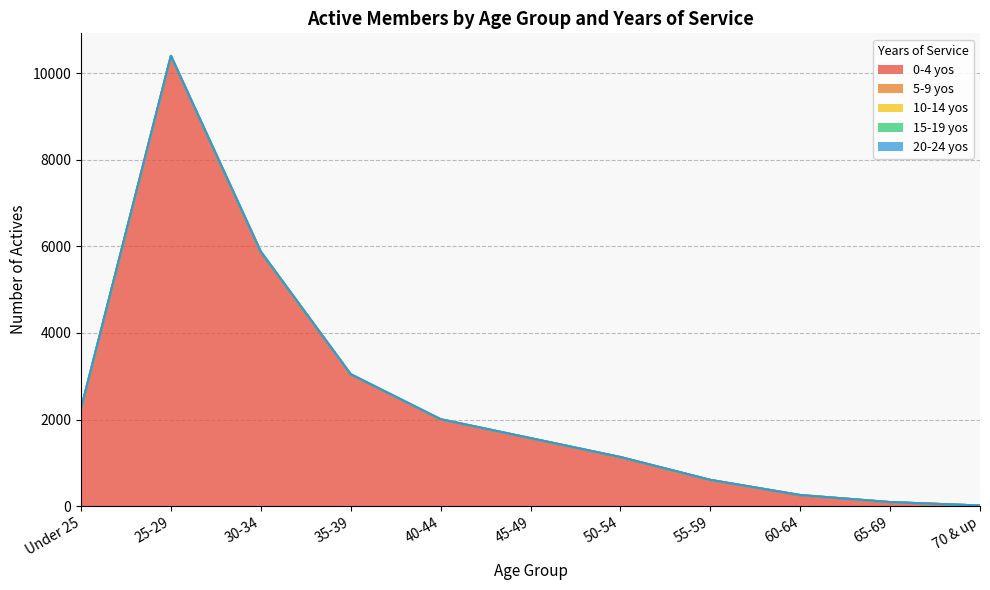

Rank the categories by 10-14 yos value from highest to lowest.

40-44, 45-49, Under 25, 25-29, 30-34, 35-39, 50-54, 55-59, 60-64, 65-69, 70 & up